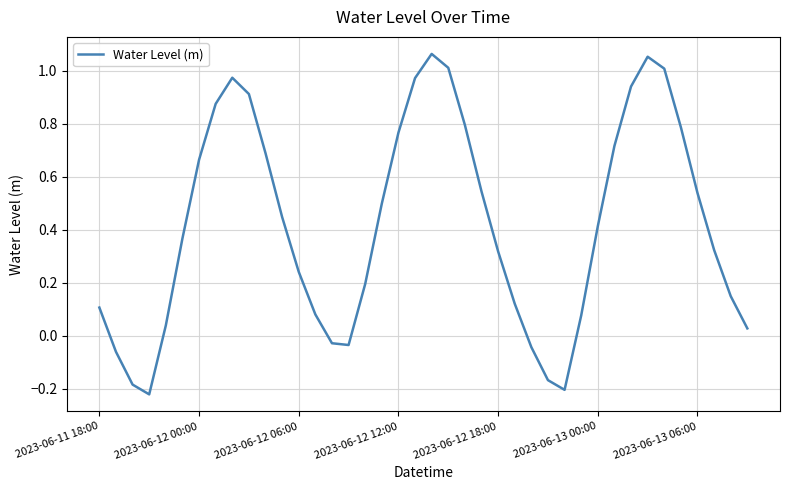

What is the sum of all values?

16.7